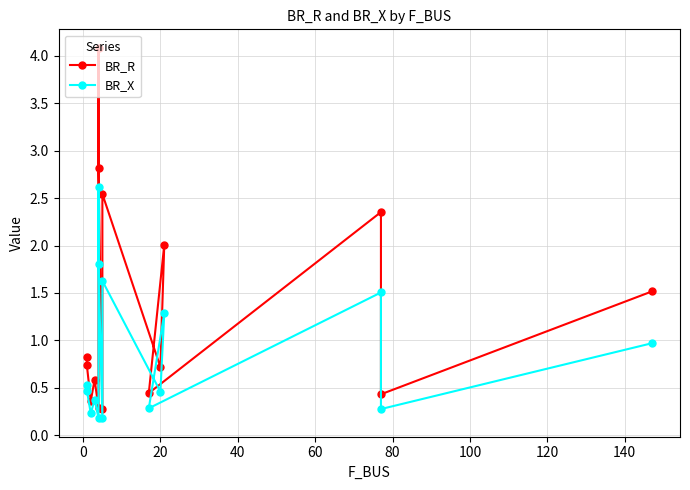

Reading left to right, extract all data points from this chart.

BR_R: 0.8	0.7	0.4	0.6	0.3	4.1	2.8	0.3	2.5	0.7	2.0	0.4	2.4	0.4	1.5
BR_X: 0.5	0.5	0.2	0.4	0.2	2.6	1.8	0.2	1.6	0.5	1.3	0.3	1.5	0.3	1.0